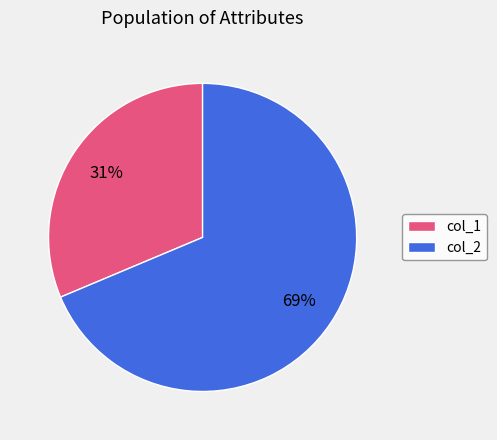

To the nearest percent, what percentage of the pie is col_2?

69%